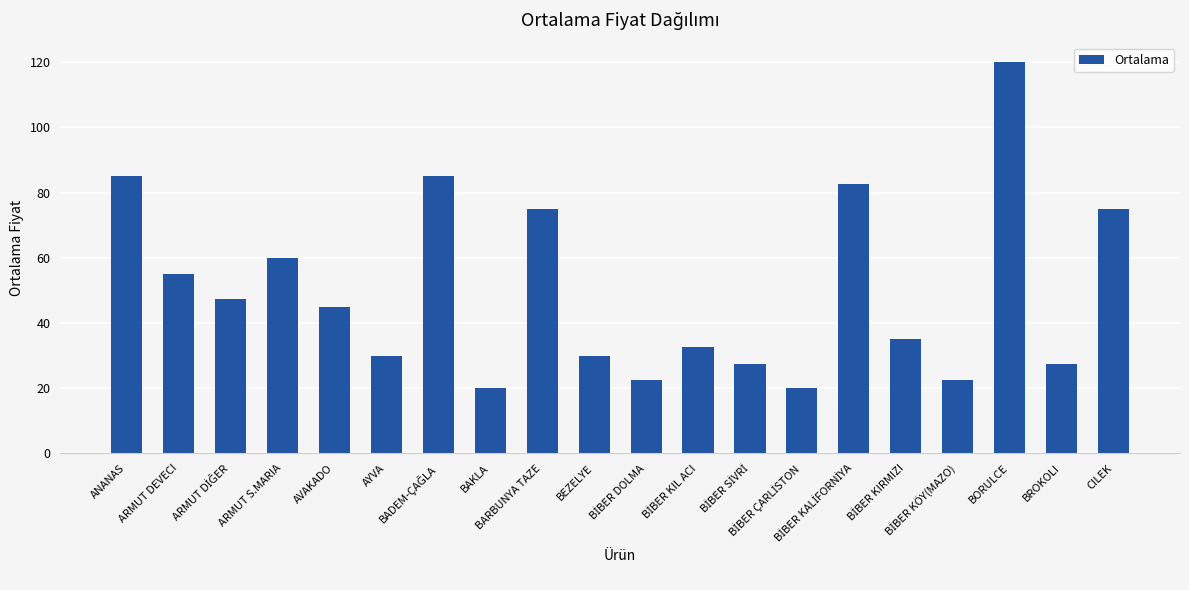

What is the greatest value displayed?

120.0